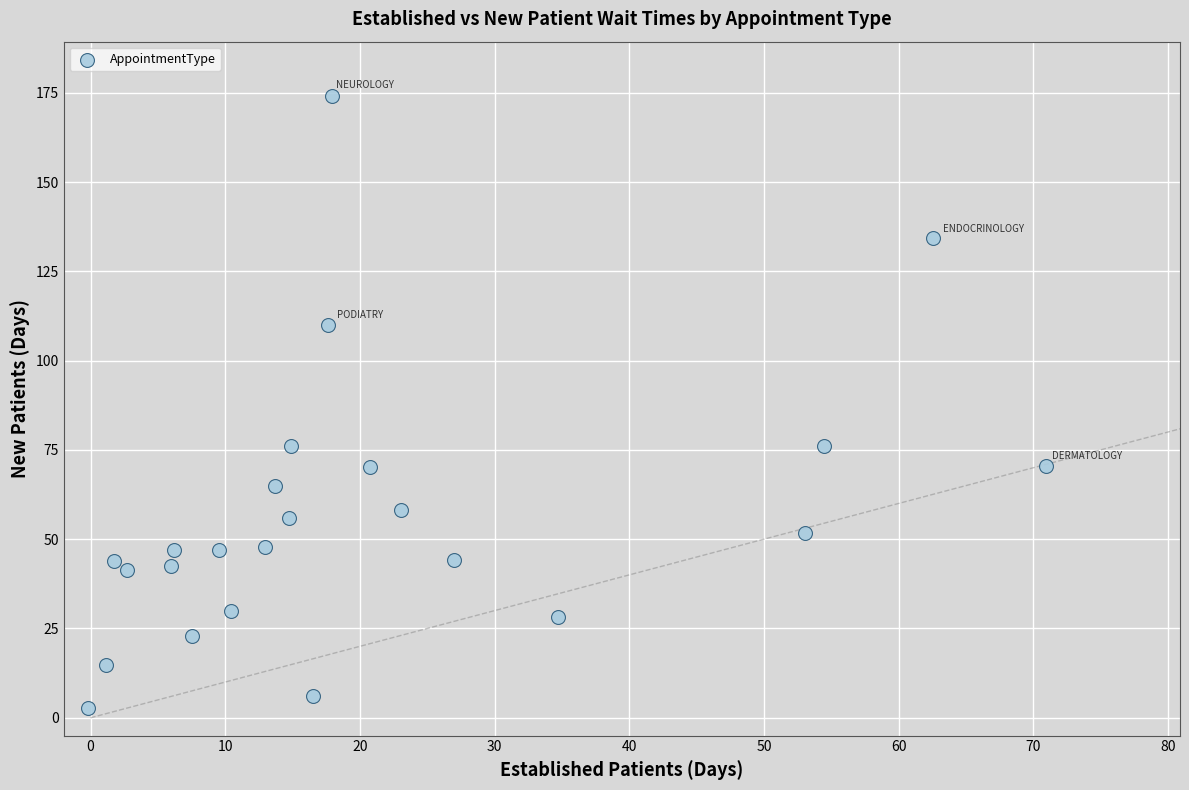

What is the range of X values (max minus min)?

71.1